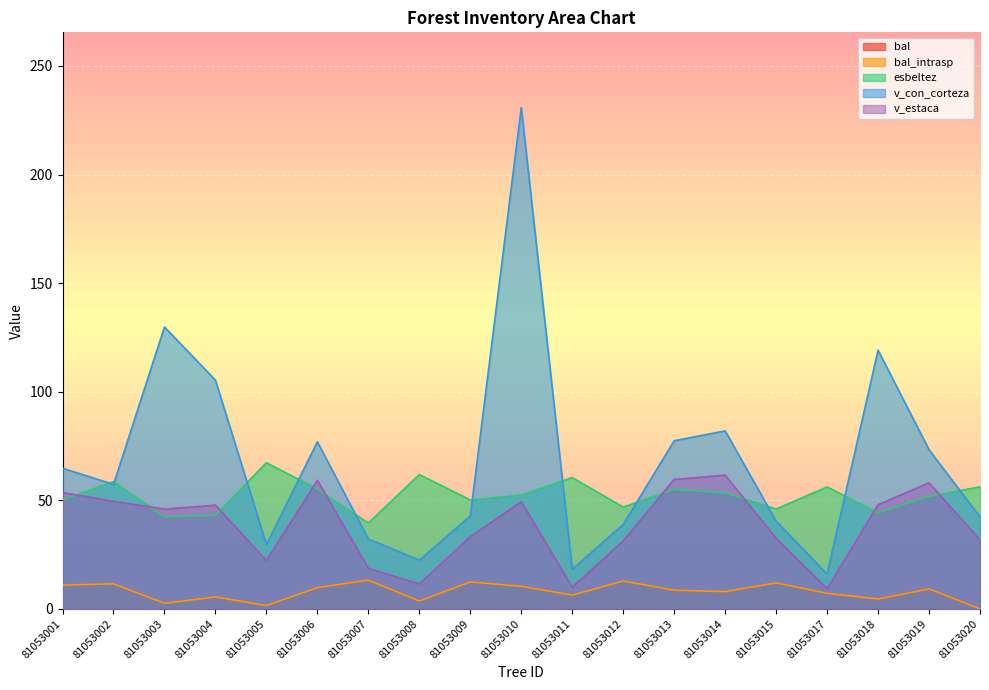

What are all the series names shown in the legend?

bal, bal_intrasp, esbeltez, v_con_corteza, v_estaca